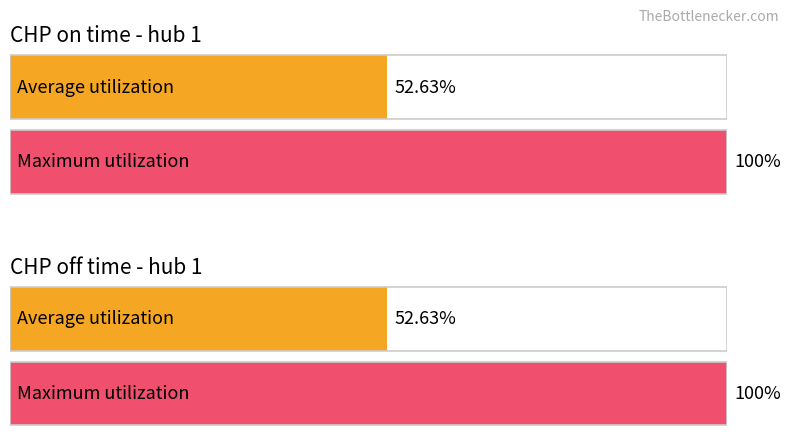

Which series has the largest range (max minus min)?

CHP on time - hub 1